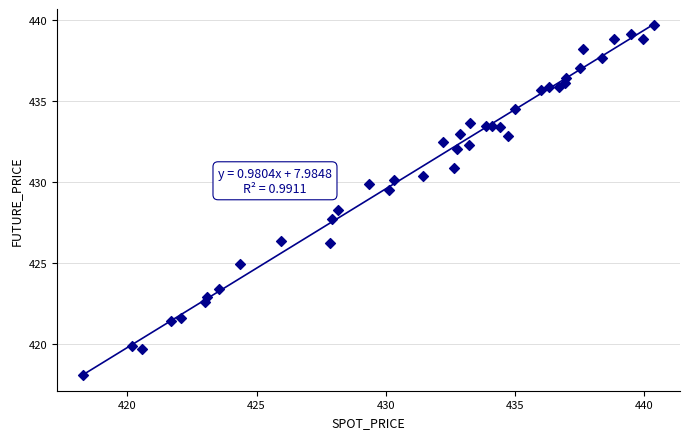

What is the range of Y values (max minus min)?

21.6